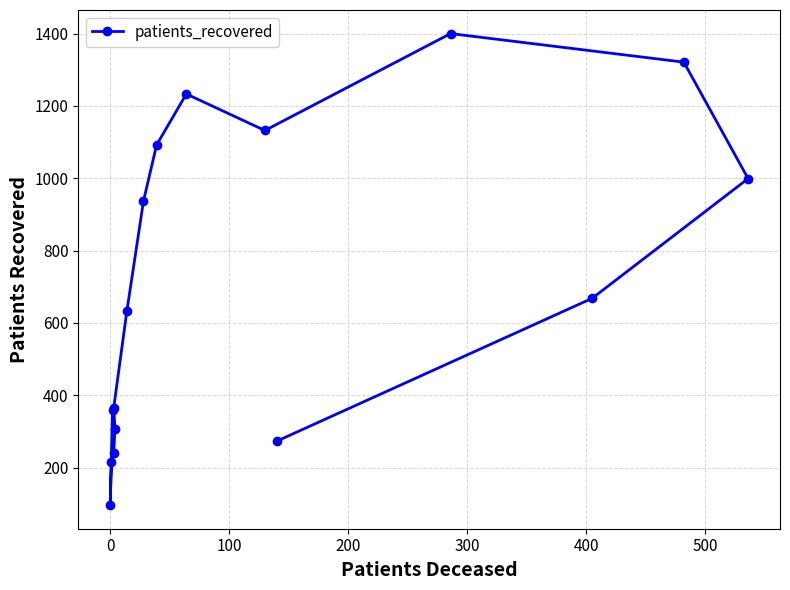

What is the average value?

704